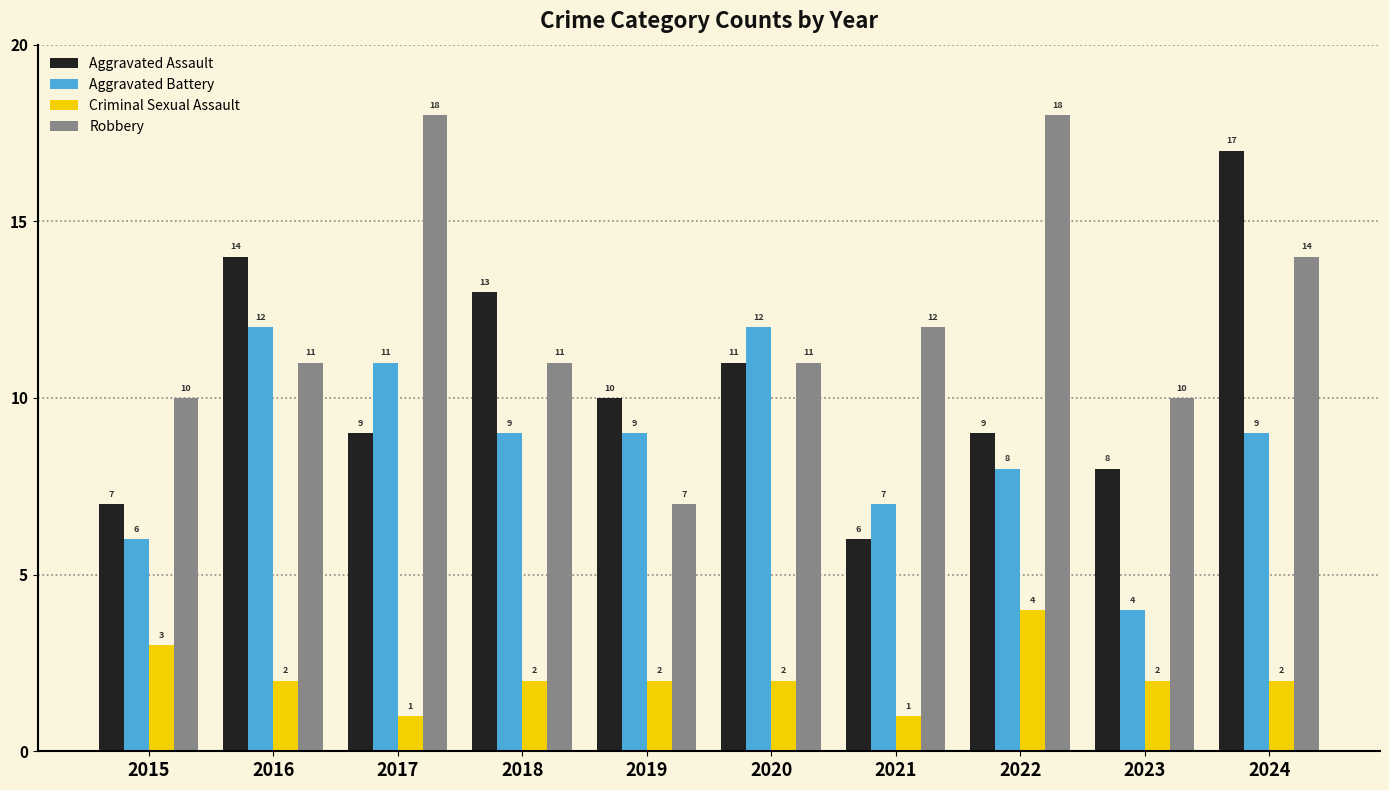

List the series in order of their overall mean, highest first.

Robbery, Aggravated Assault, Aggravated Battery, Criminal Sexual Assault